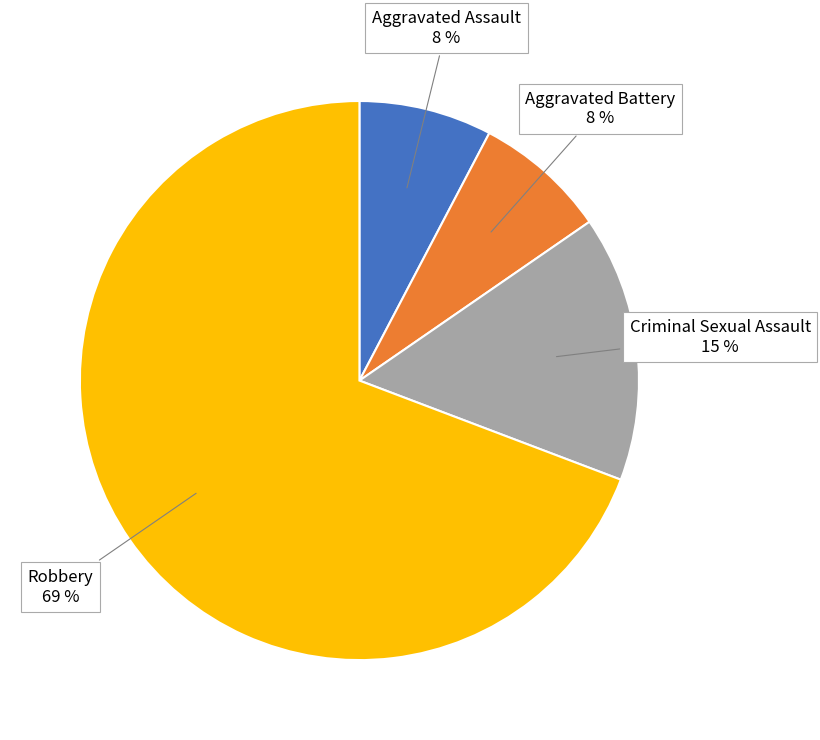

To the nearest percent, what is the average slice percentage?

25%